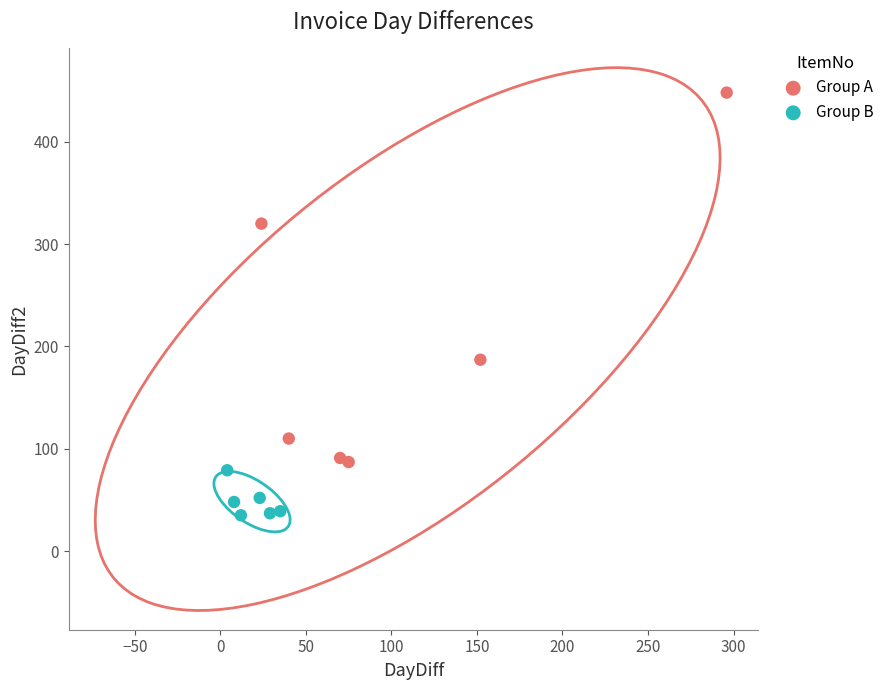

Which series has the largest Y range (max minus min)?

Group A